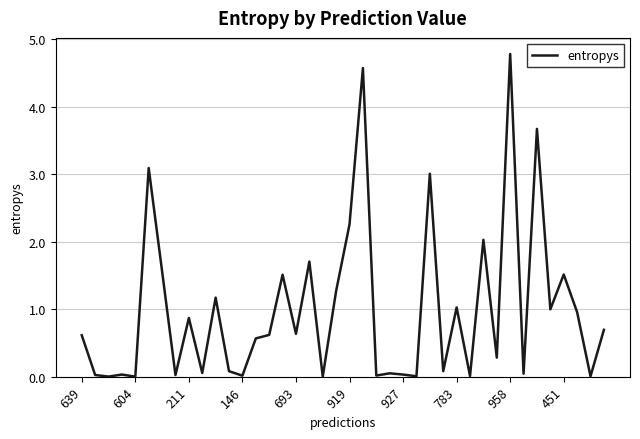

How many categories are shown in the chart?

40